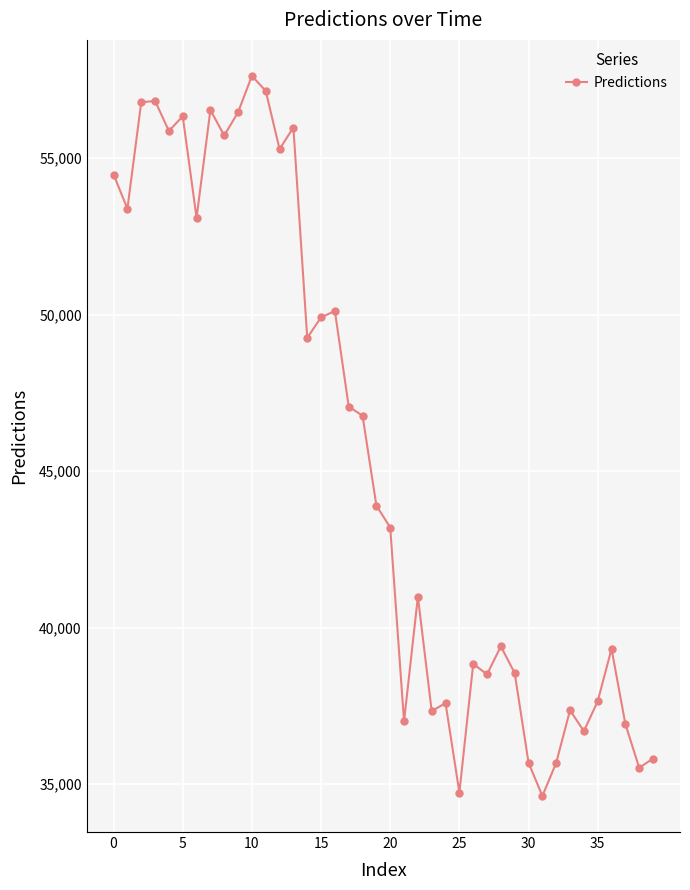

What is the average value?

45497.9